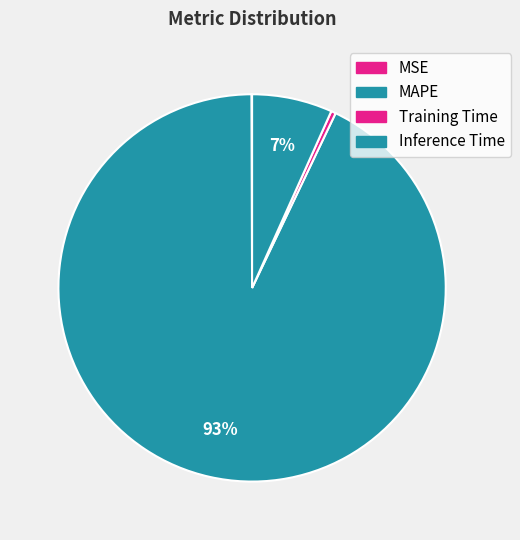

Is it true that Training Time is 14% of the pie?

False